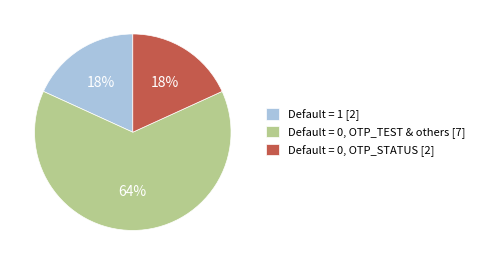

Do Default = 1 [2] and Default = 0, OTP_TEST & others [7] together represent more than half of the pie?

Yes